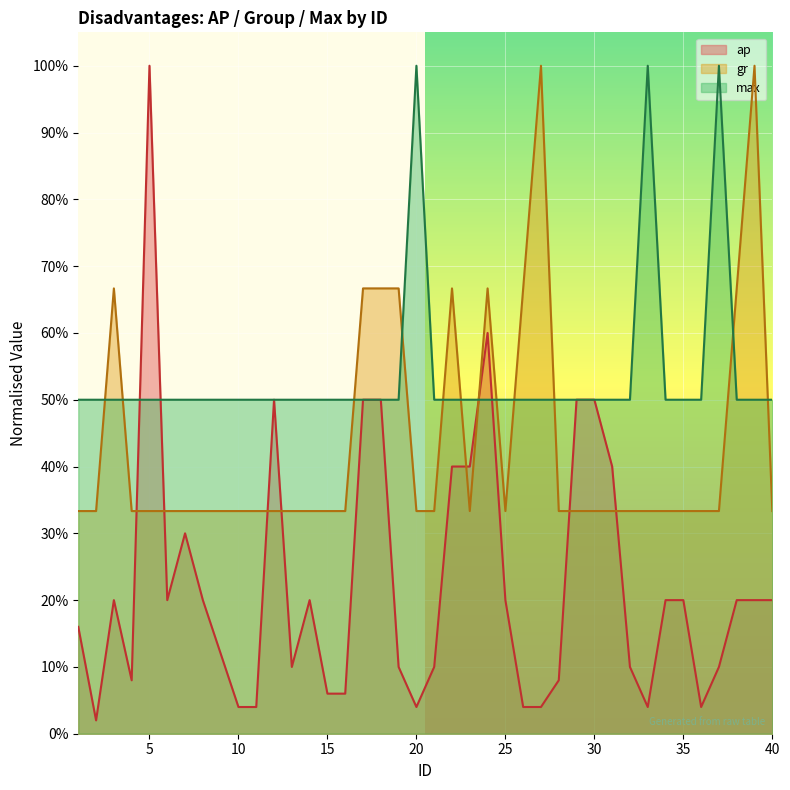

What is the sum of all ap values?

9.0